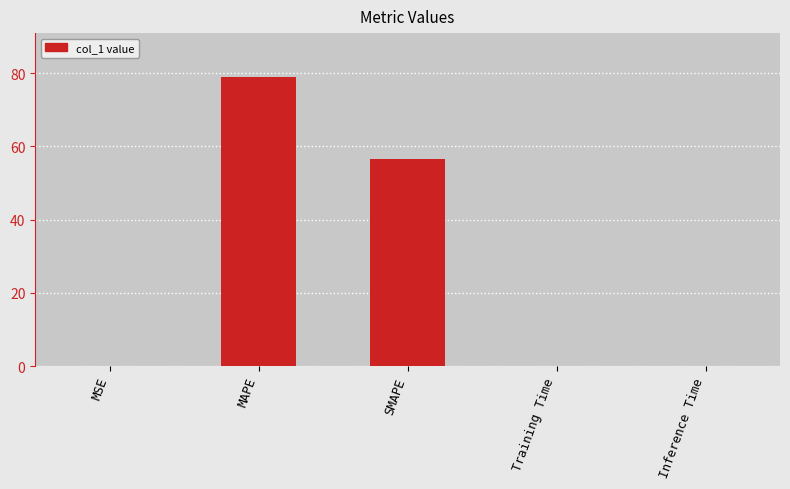

What is the maximum value shown in the chart?

79.1